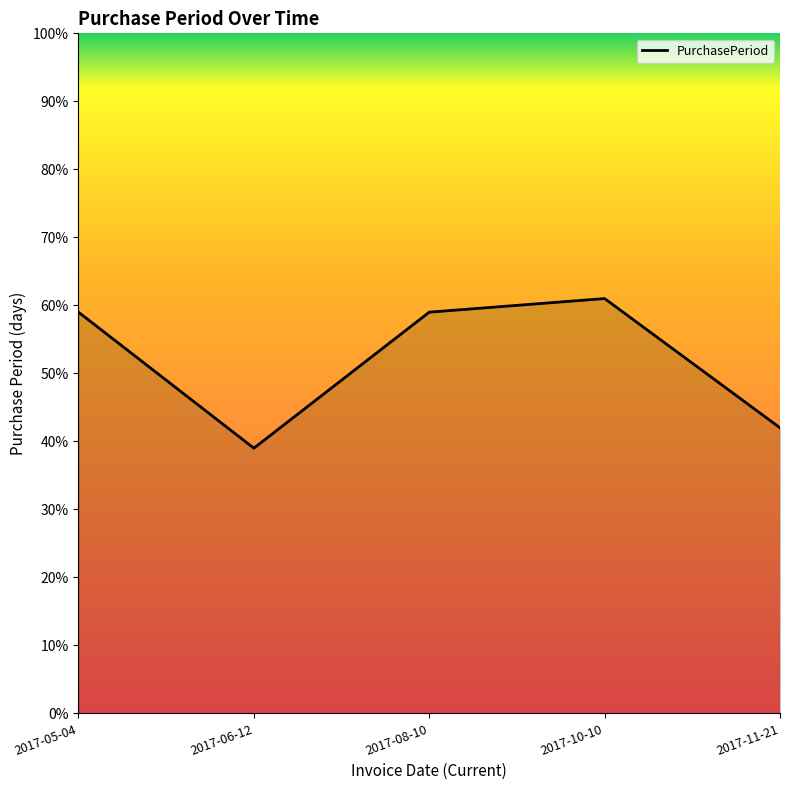

How many distinct data groups are displayed?

1